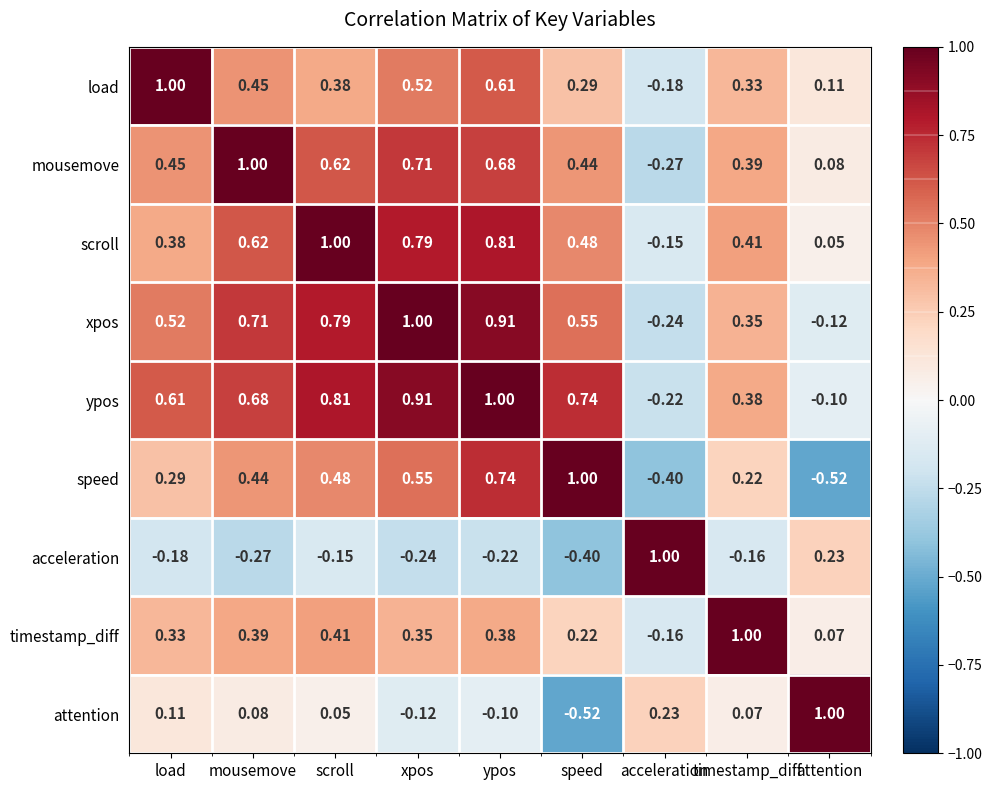

What is the total value across all series at xpos?

4.5